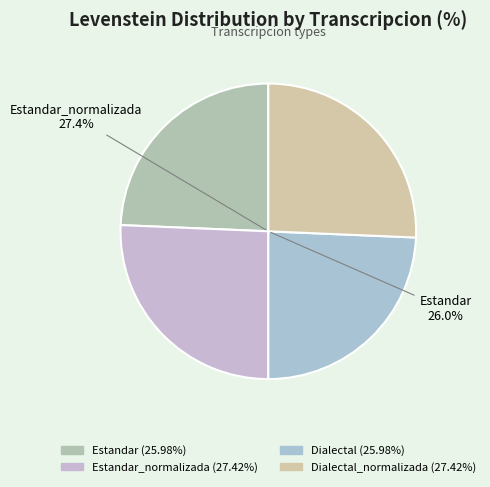

How many segments does this pie chart have?

4